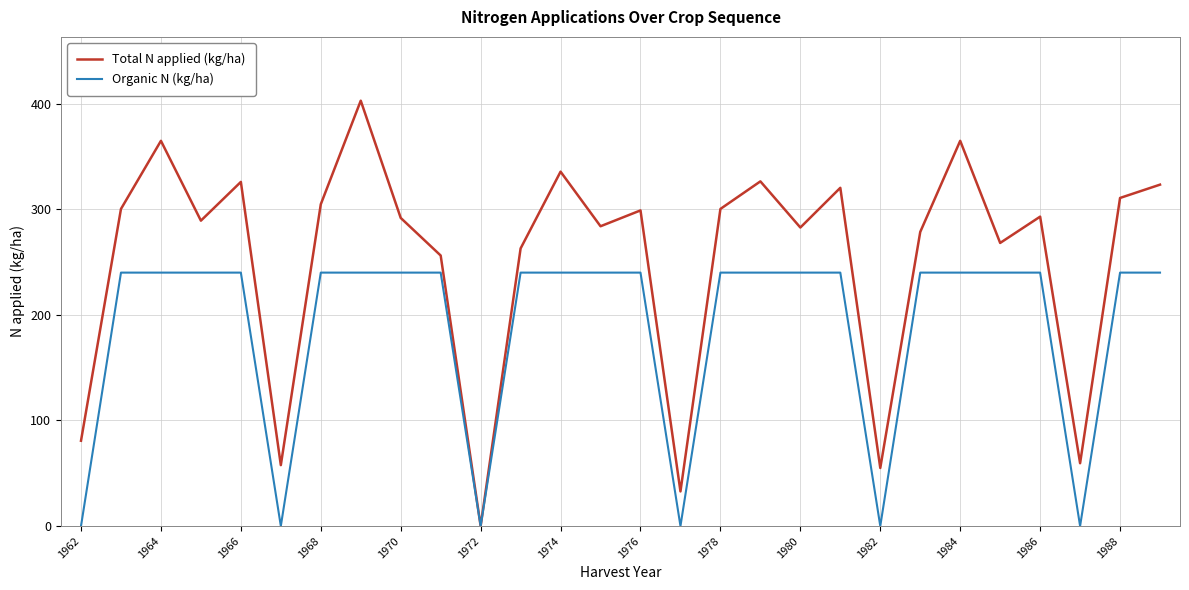

Which series has the largest total across all categories?

Total N applied (kg/ha)